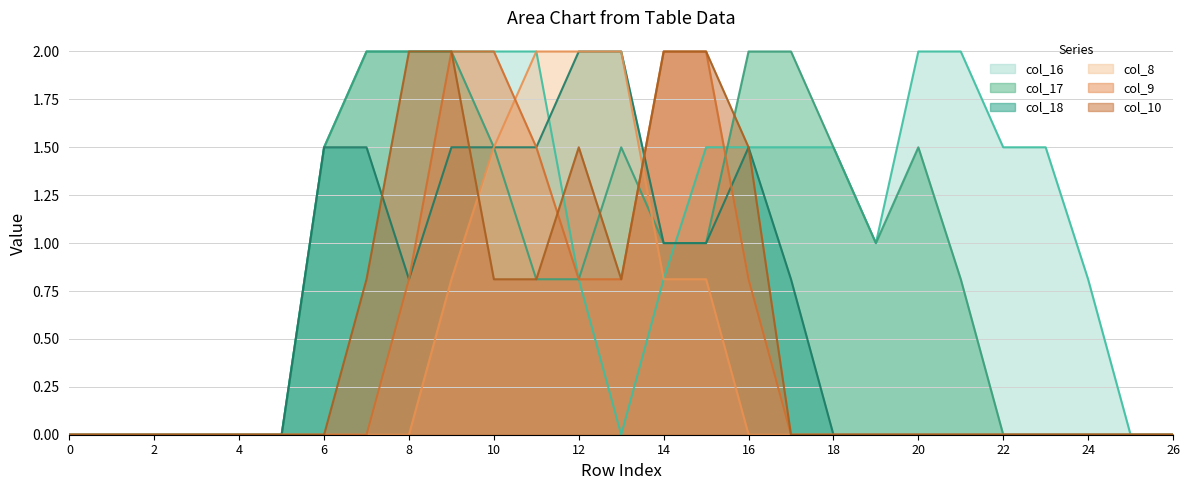

What is the difference between the second highest and second lowest values in the col_16 series?

2.0